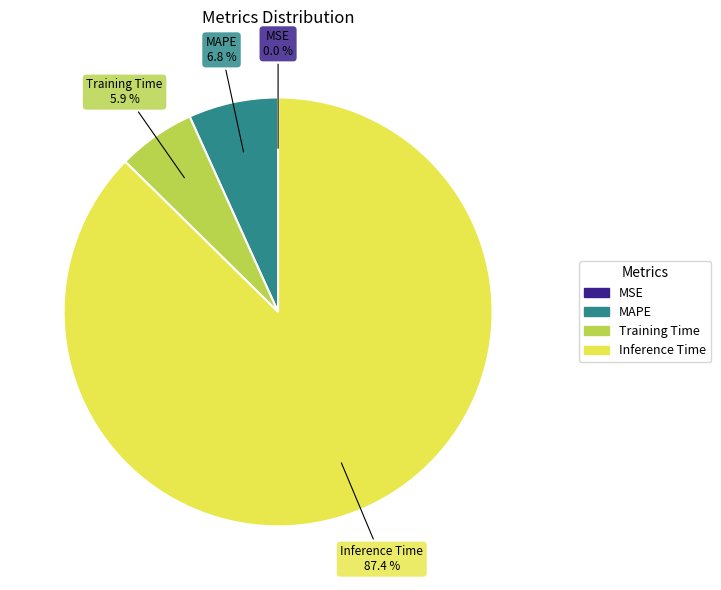

Is there any slice that represents more than half of the pie?

Yes